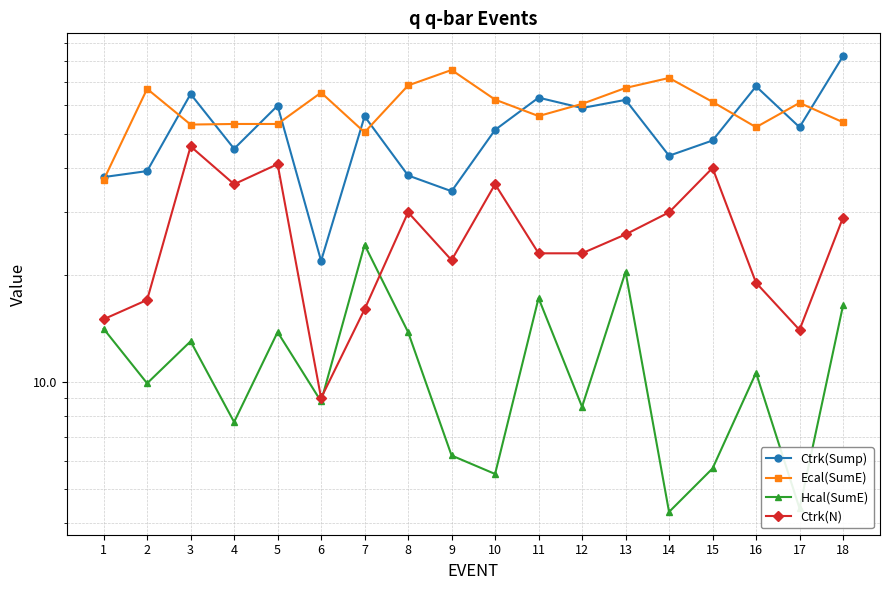

Reading left to right, extract all data points from this chart.

Ctrk(Sump): 1=37.7	2=39.2	3=64.6	4=45.3	5=59.9	6=21.9	7=55.9	8=38.1	9=34.4	10=51.2	11=63.1	12=59.0	13=62.2	14=43.3	15=47.8	16=67.9	17=52.1	18=82.6
Ecal(SumE): 1=37.0	2=66.8	3=53.0	4=53.2	5=53.2	6=65.2	7=50.4	8=68.3	9=75.5	10=62.3	11=56.0	12=60.6	13=67.2	14=71.7	15=61.4	16=52.1	17=61.0	18=53.8
Hcal(SumE): 1=14.1	2=9.9	3=13.0	4=7.7	5=13.8	6=8.8	7=24.3	8=13.8	9=6.2	10=5.5	11=17.2	12=8.5	13=20.4	14=4.3	15=5.7	16=10.6	17=4.4	18=16.4
Ctrk(N): 1=15.0	2=17.0	3=46.0	4=36.0	5=41.0	6=9.0	7=16.0	8=30.0	9=22.0	10=36.0	11=23.0	12=23.0	13=26.0	14=30.0	15=40.0	16=19.0	17=14.0	18=29.0